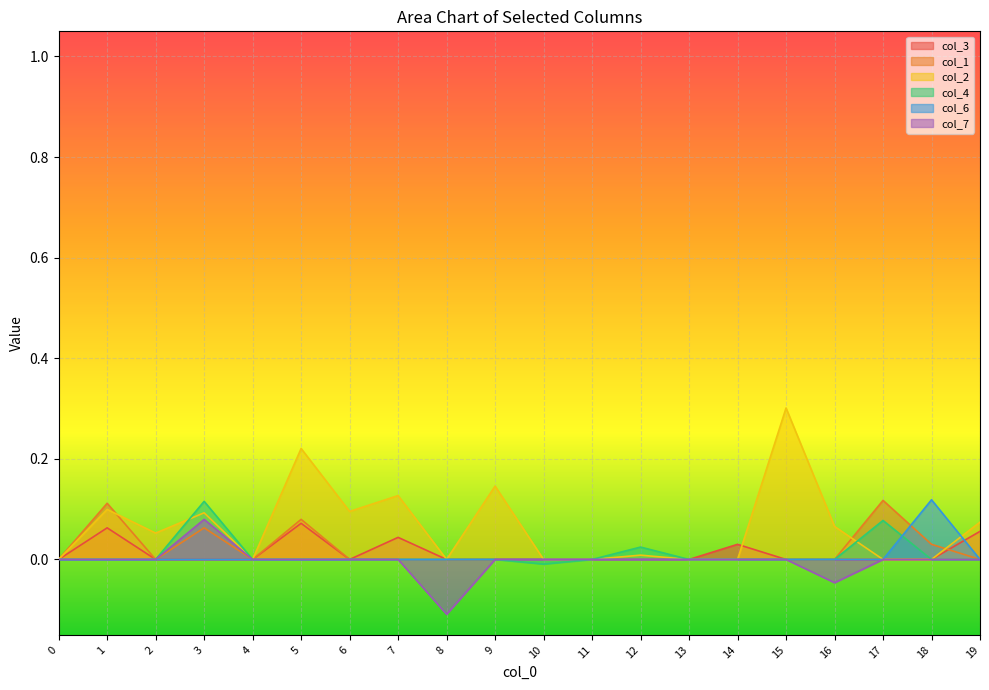

Which series has the widest spread of values?

col_2